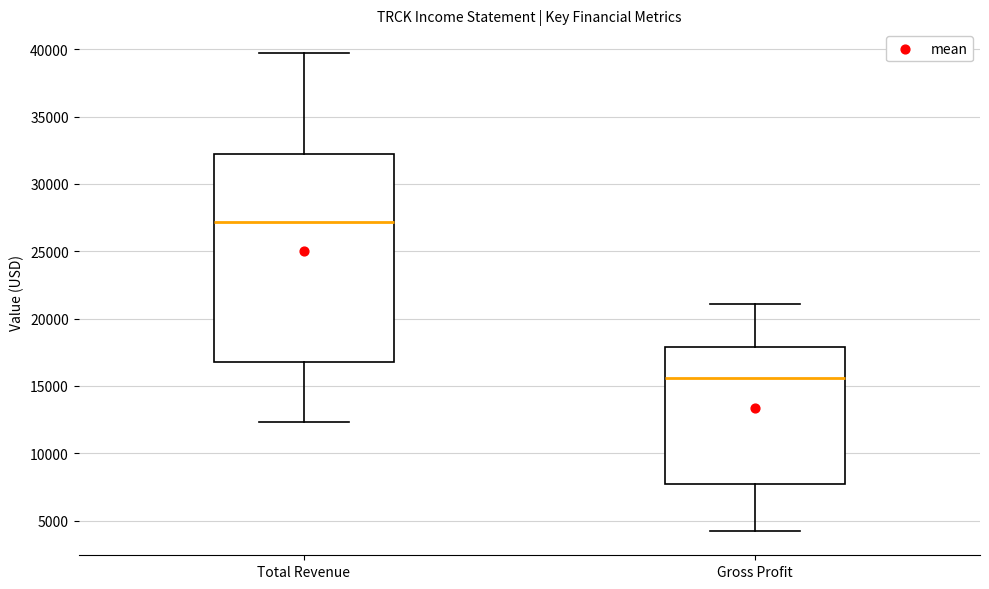

Where is the lower edge of the box for Total Revenue on the y-axis? The values are not printed on the chart, so give them approximately, as read against the axis.

17000